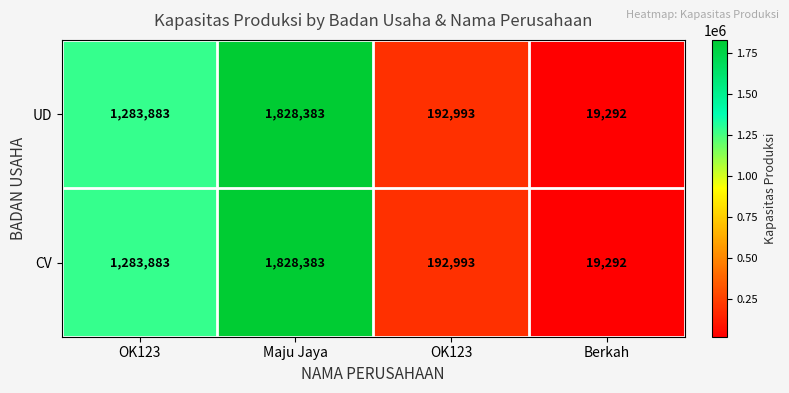

Reading right to left, what are all the values shown in this chart?

UD: Berkah=19292	OK123=192993	Maju Jaya=1828383	OK123=1283883
CV: Berkah=19292	OK123=192993	Maju Jaya=1828383	OK123=1283883